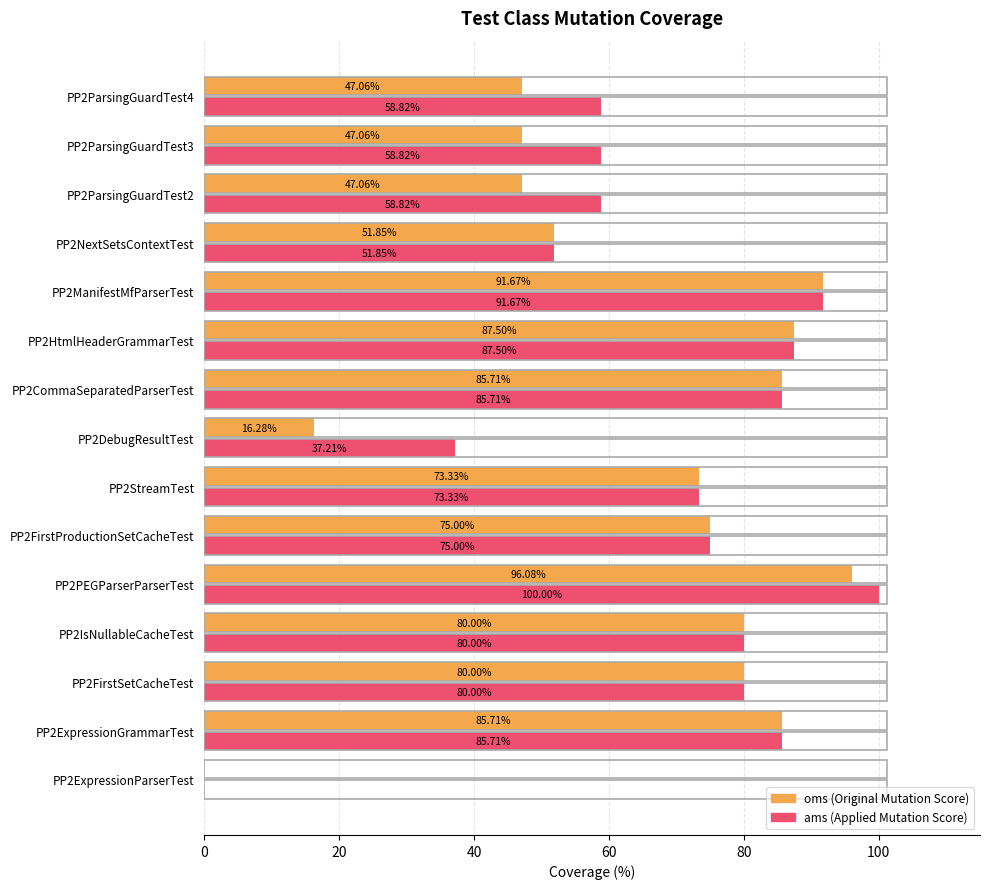

How many series are shown in this chart?

2